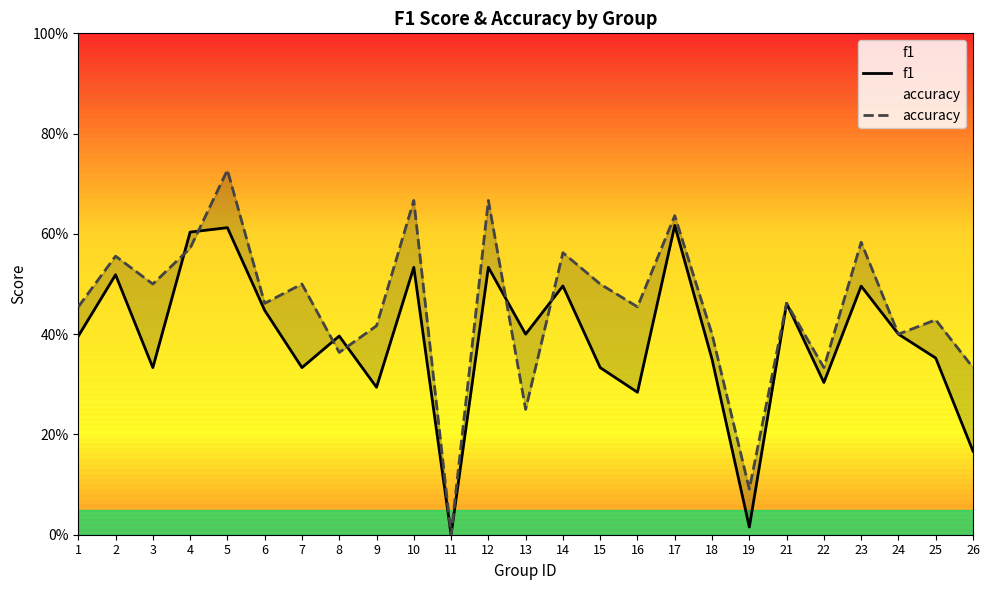

The accuracy series shows 0.4 at 23. True or false?

False